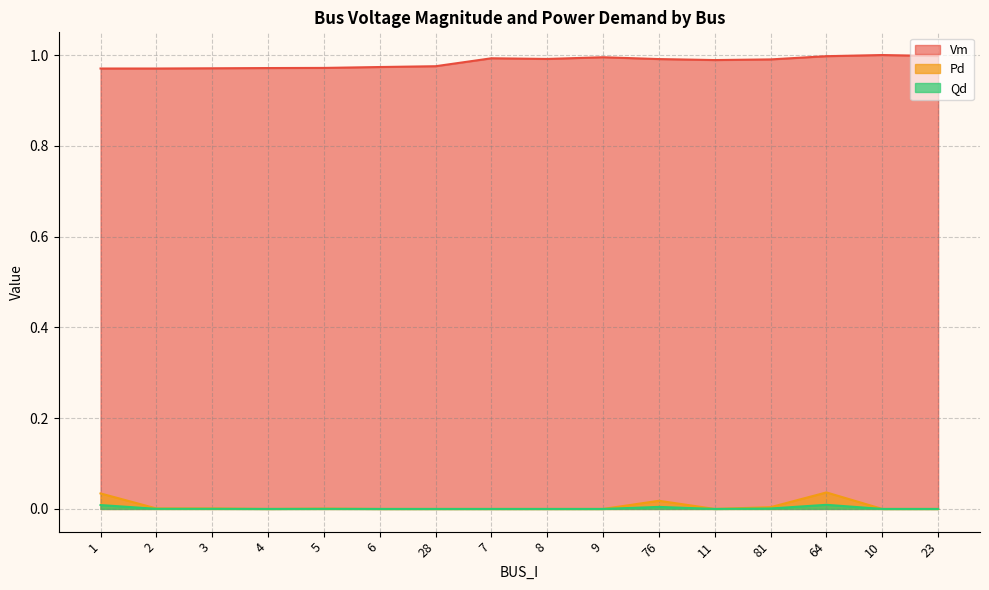

True or false: Pd and Vm intersect in this chart.

False